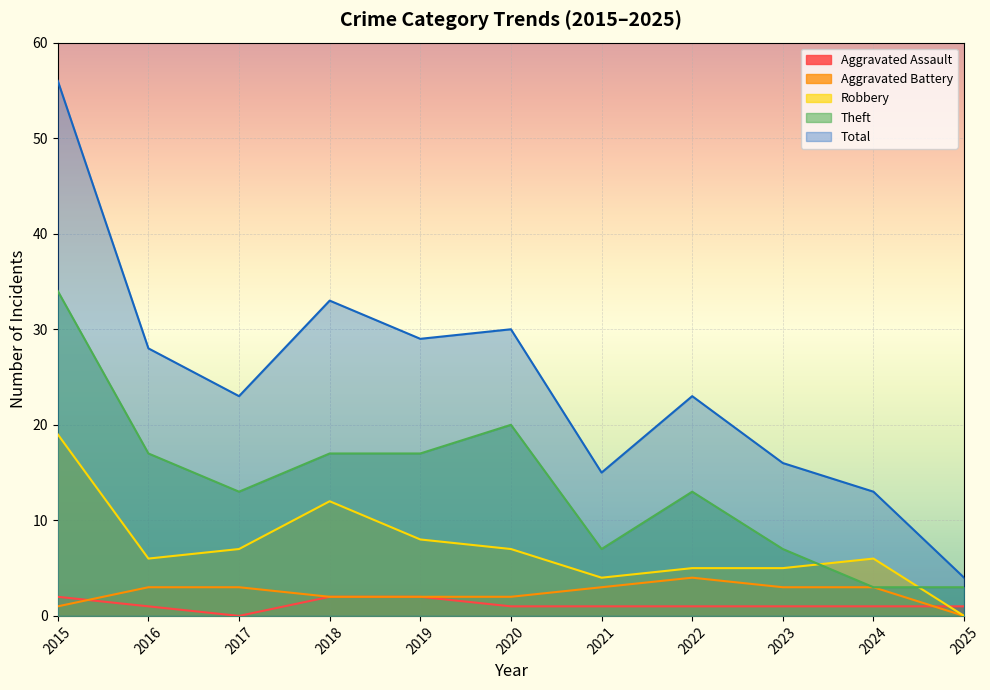

The Theft series shows 7 at 2021. True or false?

True